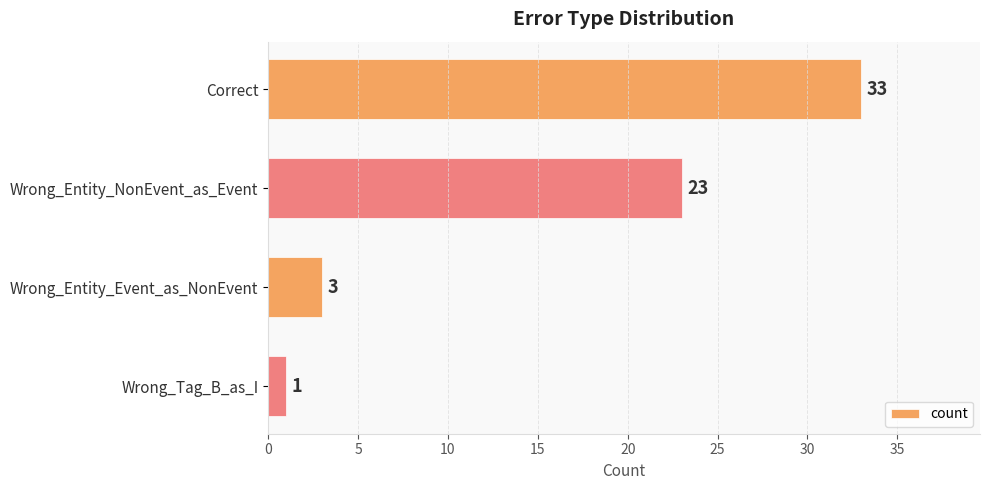

Is it true that the value at Wrong_Entity_Event_as_NonEvent is 3?

True